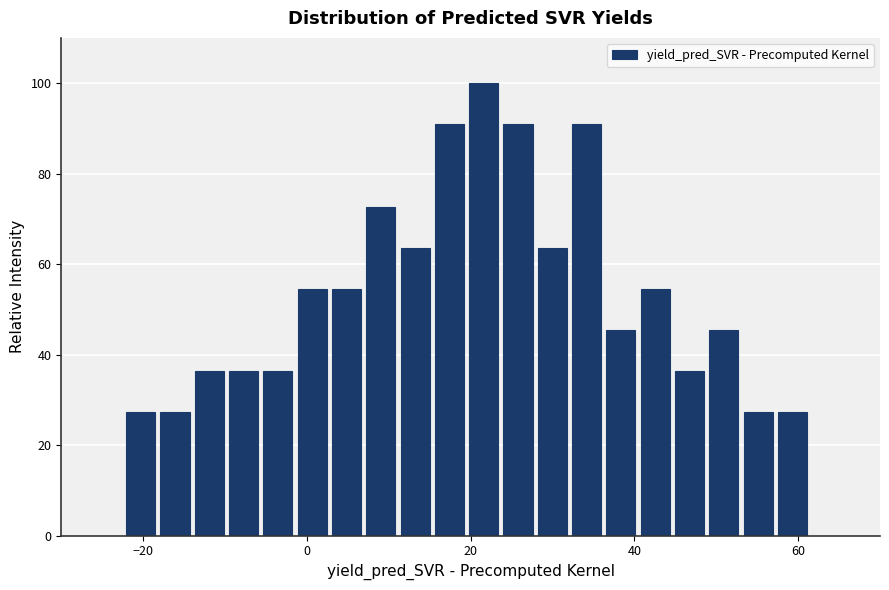

Read against the x-axis, roughly where is the centre of the tallest bar?

22